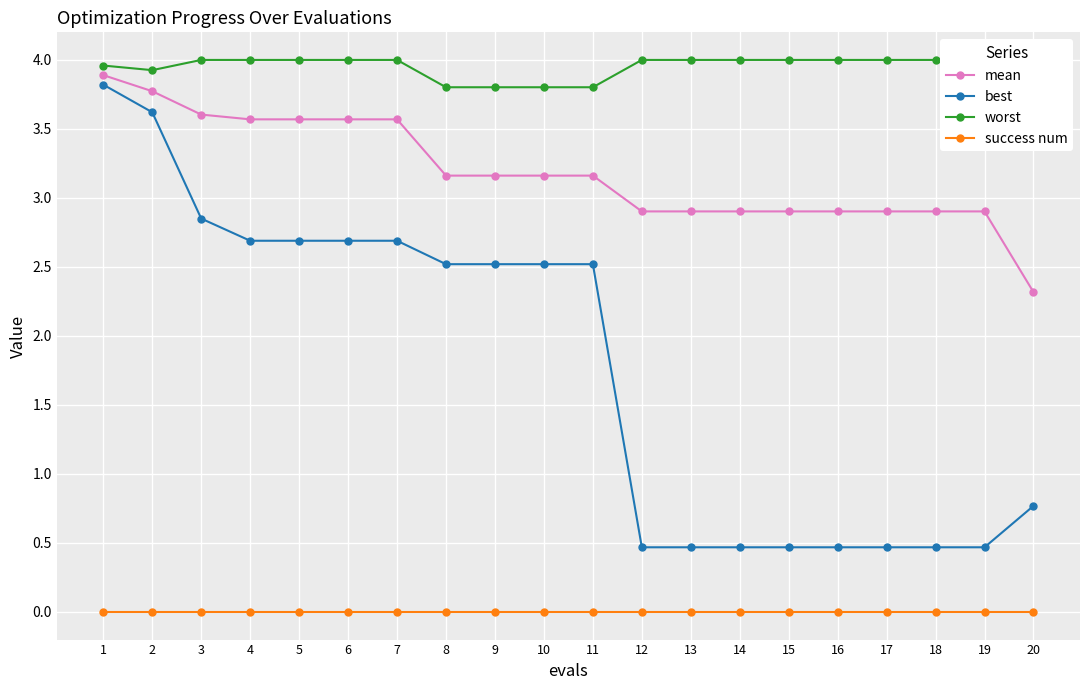

How many lines are shown in the chart?

4